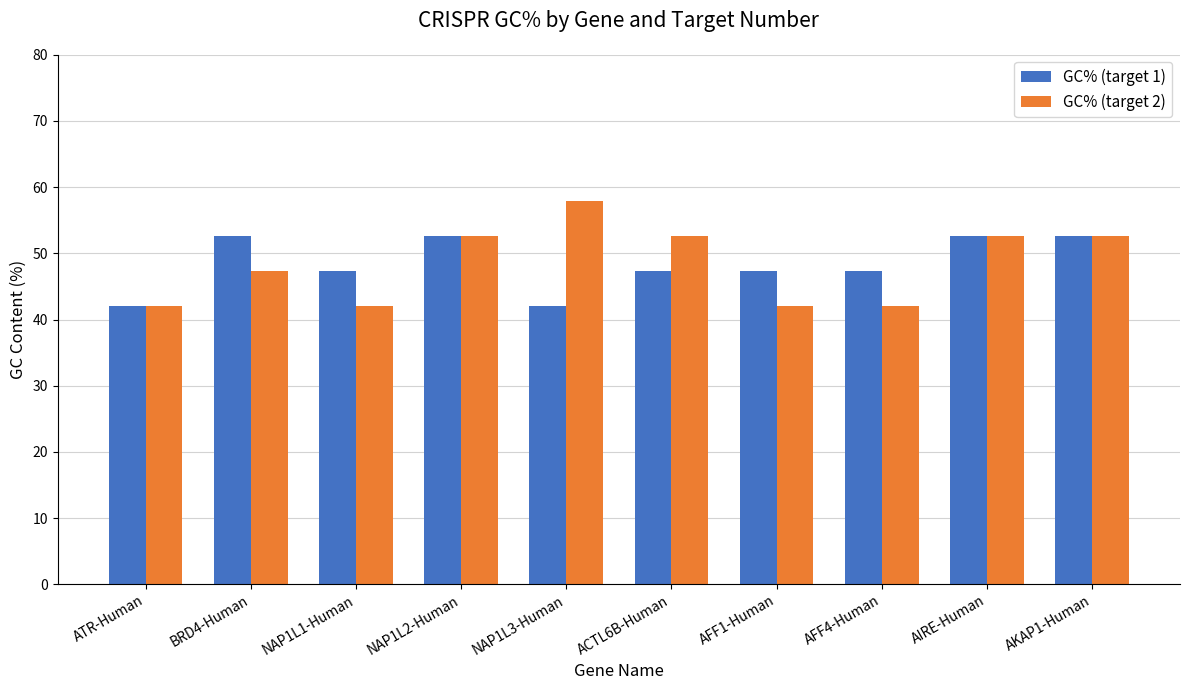

At how many categories does at least one series exceed 51?

6